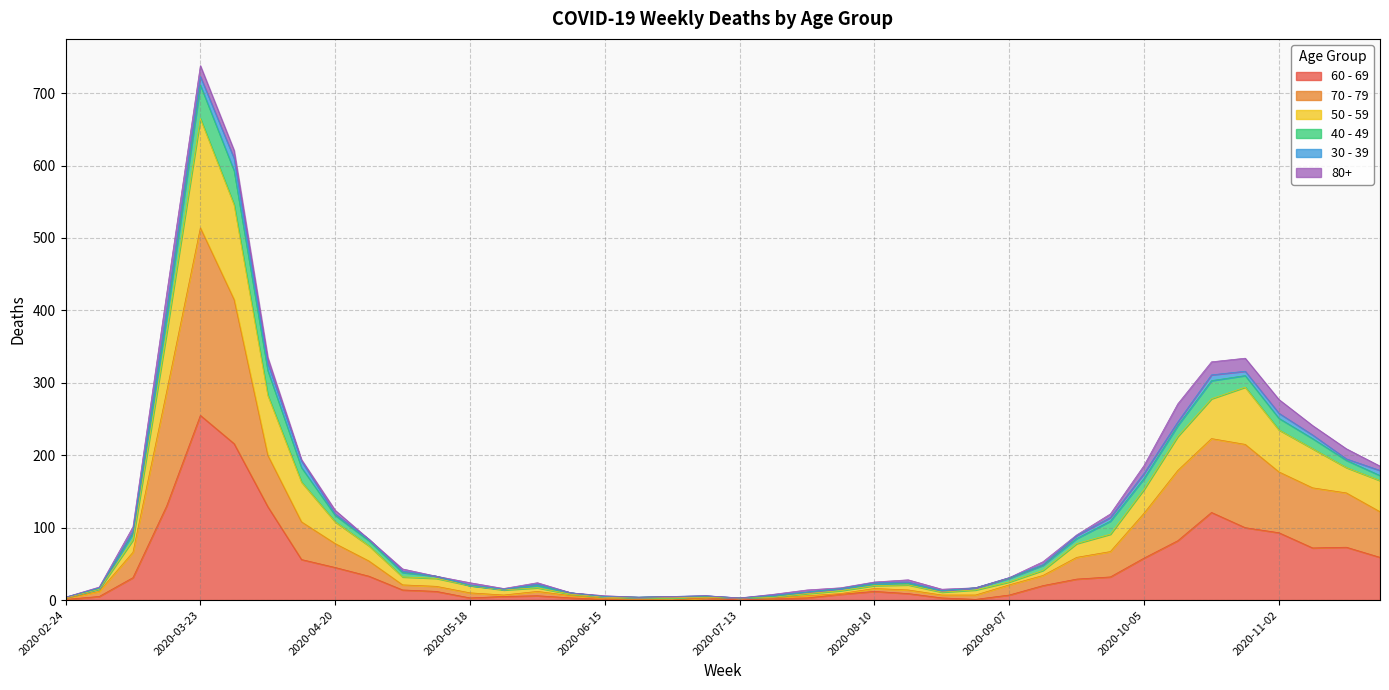

At which label does 60 - 69 reach its peak?

2020-03-23